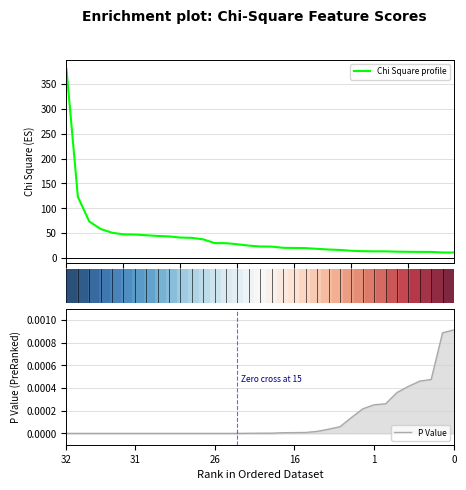

What is the lowest value of the Chi Square profile series?

11.0